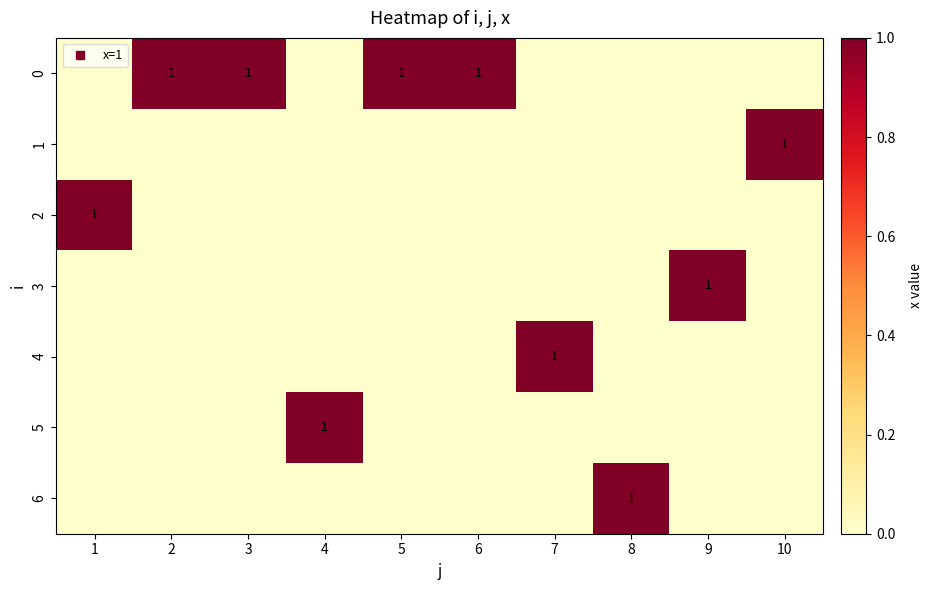

List the series in order of their peak value, highest first.

0, 1, 2, 3, 4, 5, 6